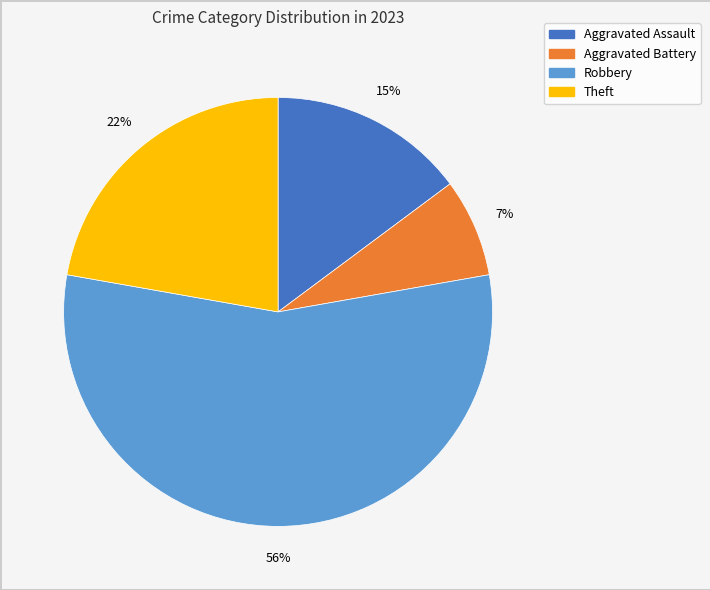

Does any single category account for the majority?

Yes